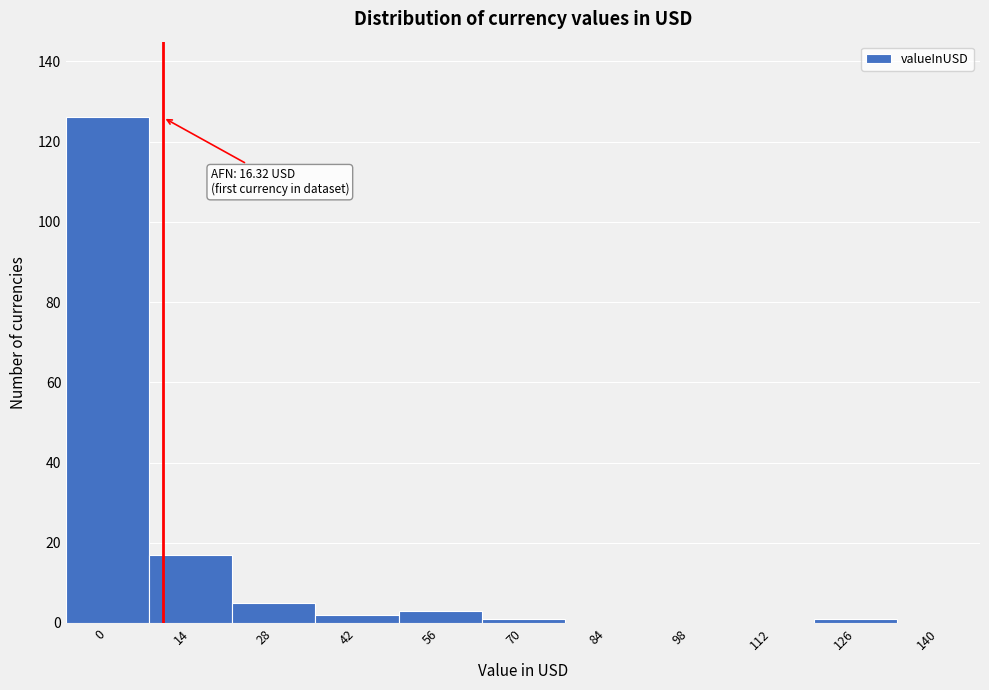

Reading left to right, list all the values displayed in this chart.

0=126	14=17	28=5	42=2	56=3	70=1	84=0	98=0	112=0	126=1	140=0